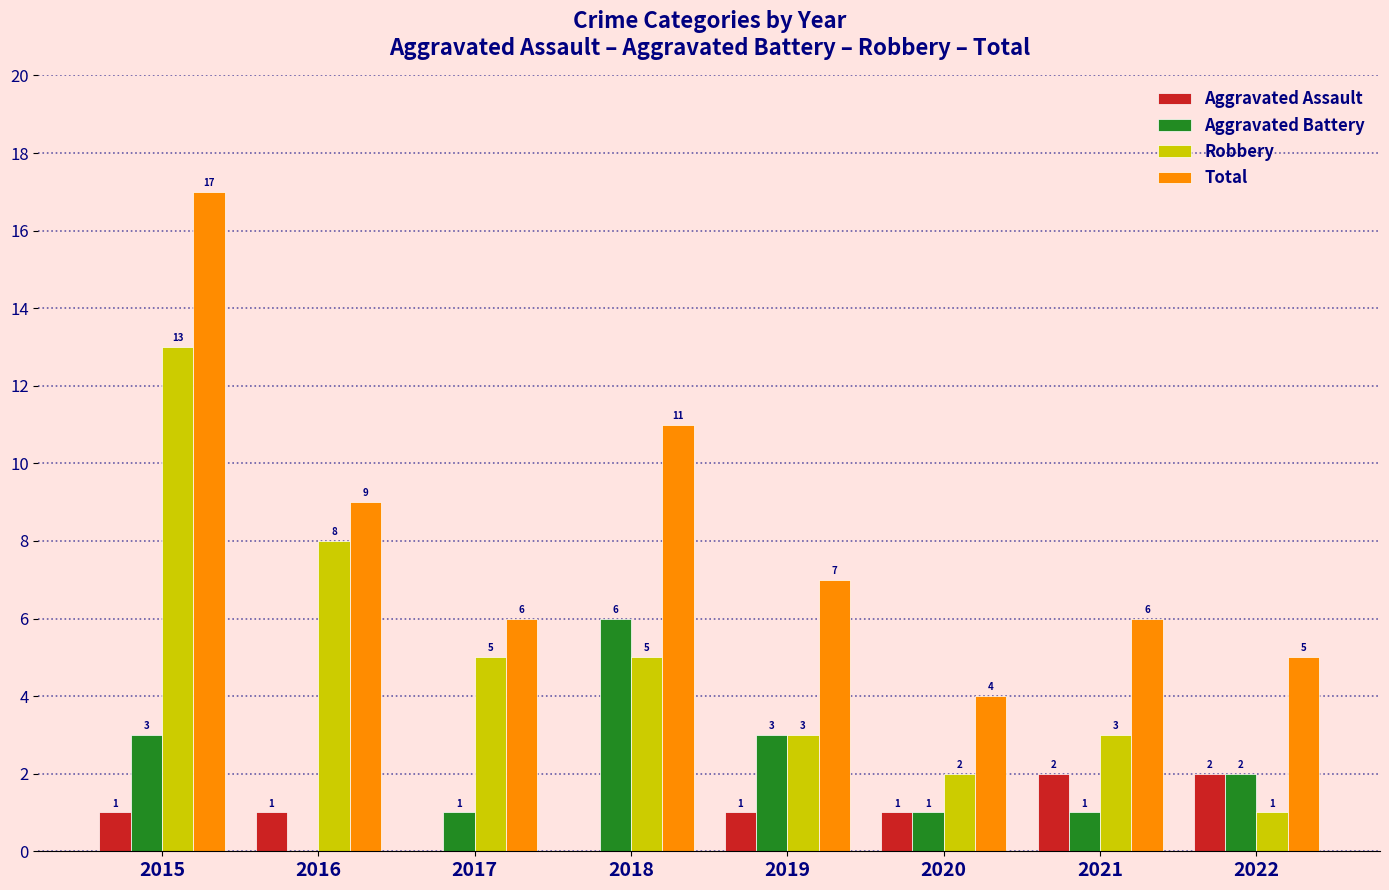

True or false: Aggravated Assault has a value of 1 at 2020.

True